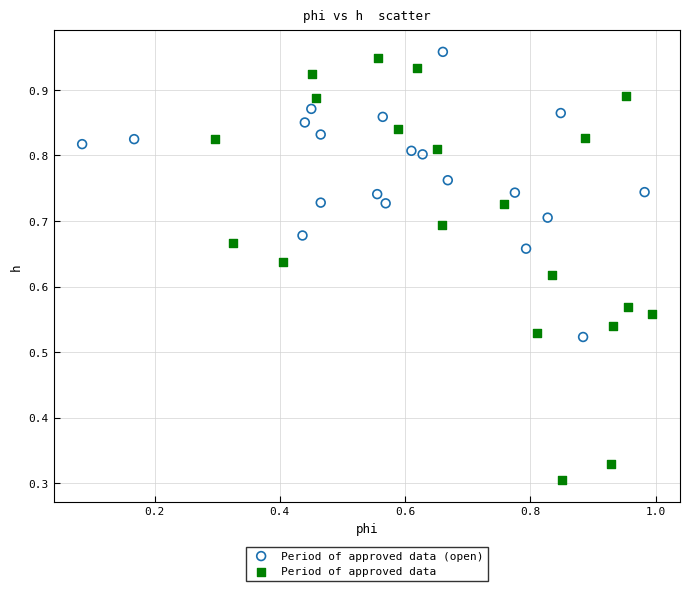

Which series has the widest spread of Y values?

Period of approved data